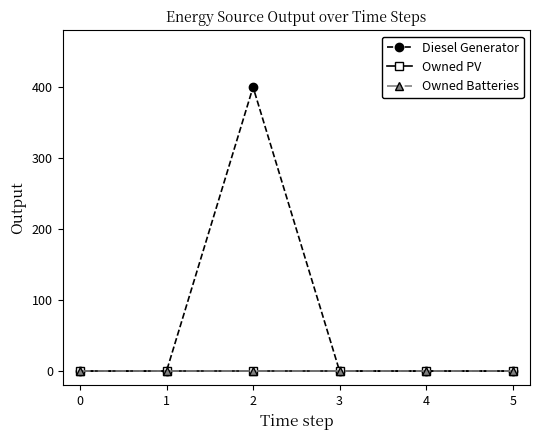

Does the chart have visible grid lines?

No